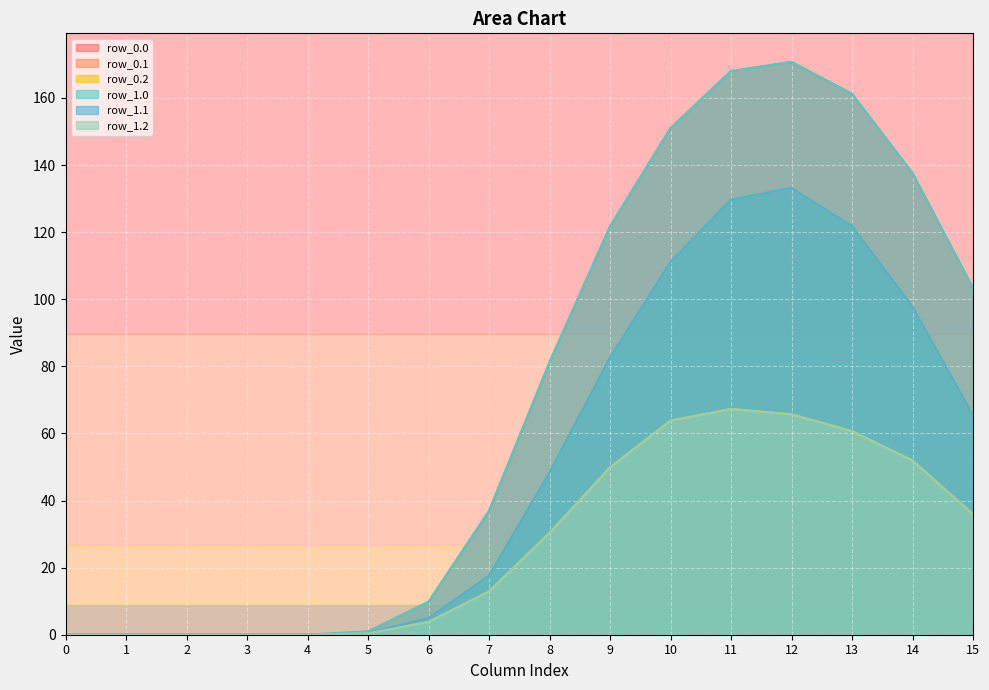

Reading left to right, extract all data points from this chart.

row_0.0: 0=0.0	1=0.0	2=0.0	3=0.0	4=0.0	5=1.0	6=9.8	7=36.9	8=81.2	9=121.7	10=151.0	11=168.0	12=170.7	13=161.2	14=137.6	15=103.3
row_0.1: 0=0.0	1=0.0	2=0.0	3=0.0	4=0.0	5=0.5	6=4.9	7=17.6	8=48.4	9=82.7	10=111.2	11=129.7	12=133.1	13=121.8	14=97.8	15=65.3
row_0.2: 0=0.0	1=0.0	2=0.0	3=0.0	4=0.0	5=0.4	6=3.8	7=12.9	8=30.3	9=49.9	10=63.8	11=67.3	12=65.7	13=60.7	14=51.9	15=35.9
row_1.0: 0=0.0	1=0.0	2=0.0	3=0.0	4=0.0	5=1.0	6=9.8	7=36.9	8=81.2	9=121.7	10=151.0	11=168.0	12=170.7	13=161.2	14=137.6	15=103.3
row_1.1: 0=0.0	1=0.0	2=0.0	3=0.0	4=0.0	5=0.5	6=4.9	7=17.6	8=48.4	9=82.7	10=111.2	11=129.7	12=133.1	13=121.8	14=97.8	15=65.3
row_1.2: 0=0.0	1=0.0	2=0.0	3=0.0	4=0.0	5=0.4	6=3.8	7=12.9	8=30.3	9=49.9	10=63.8	11=67.3	12=65.7	13=60.7	14=51.9	15=35.9